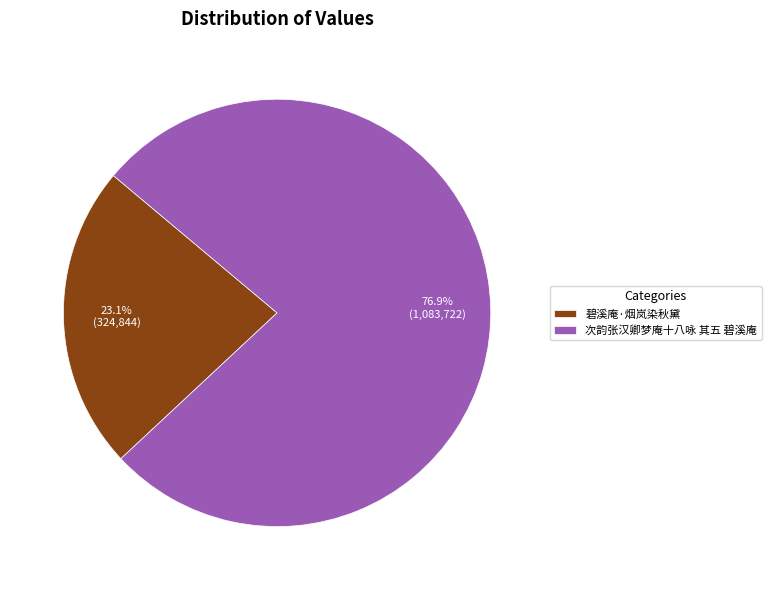

Between 次韵张汉卿梦庵十八咏 其五 碧溪庵 and 碧溪庵·烟岚染秋黛, which is larger?

次韵张汉卿梦庵十八咏 其五 碧溪庵